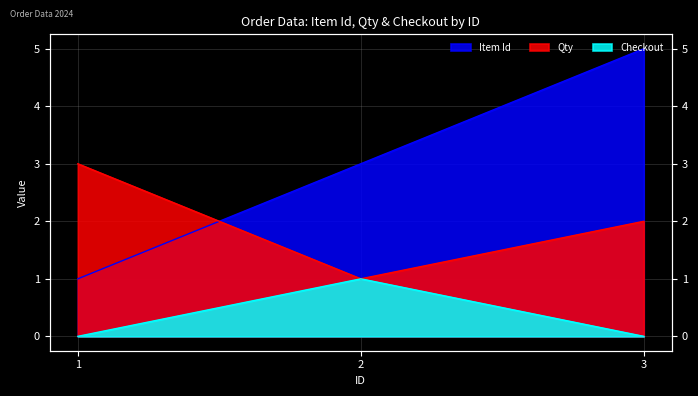

Which series has the largest range (max minus min)?

Item Id